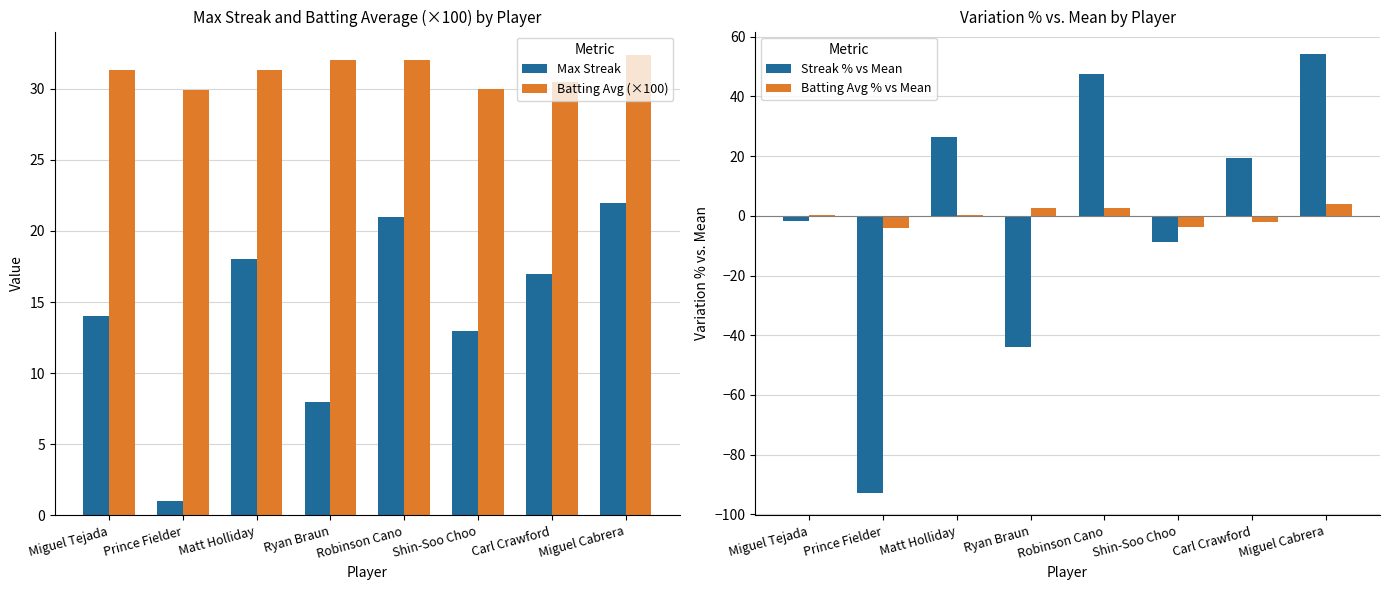

Rank the series by their maximum value, from lowest to highest.

Batting Avg % vs Mean, Max Streak, Batting Avg (×100), Streak % vs Mean